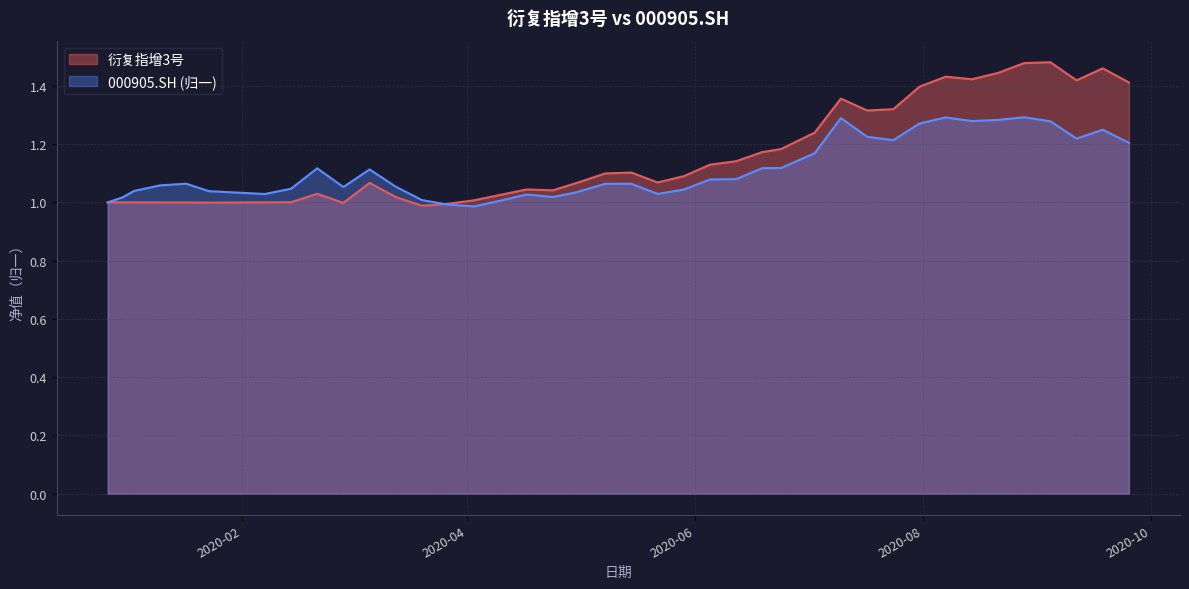

How many categories are shown in the chart?

40